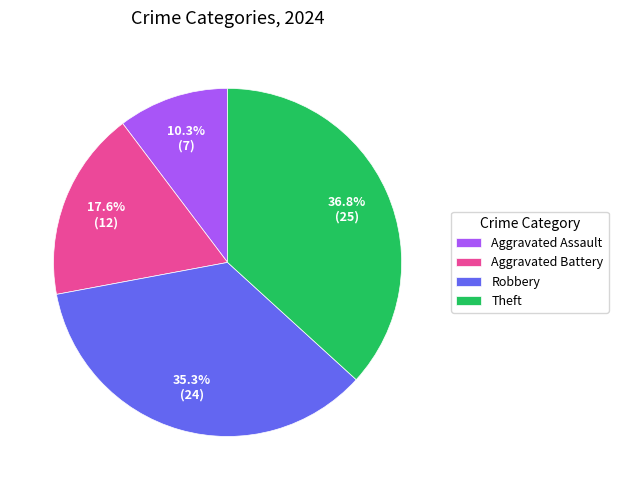

Does any single category account for the majority?

No